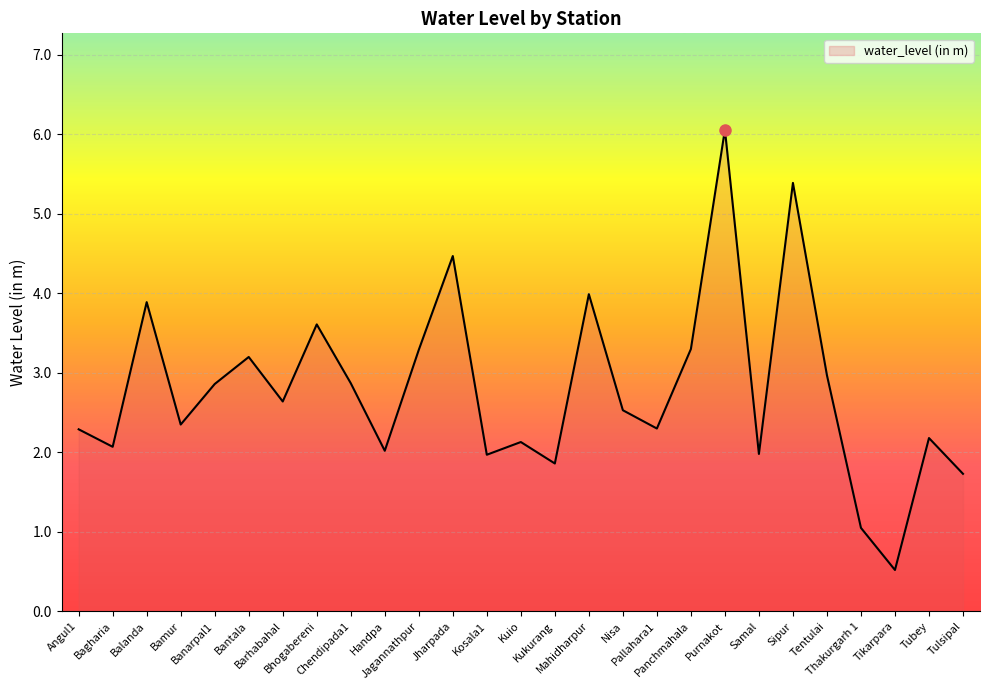

Does the chart have visible grid lines?

Yes